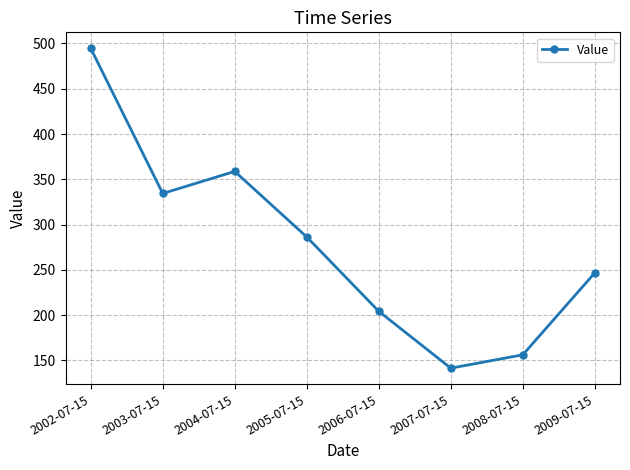

What is the label of the 2nd point from the left?

2003-07-15